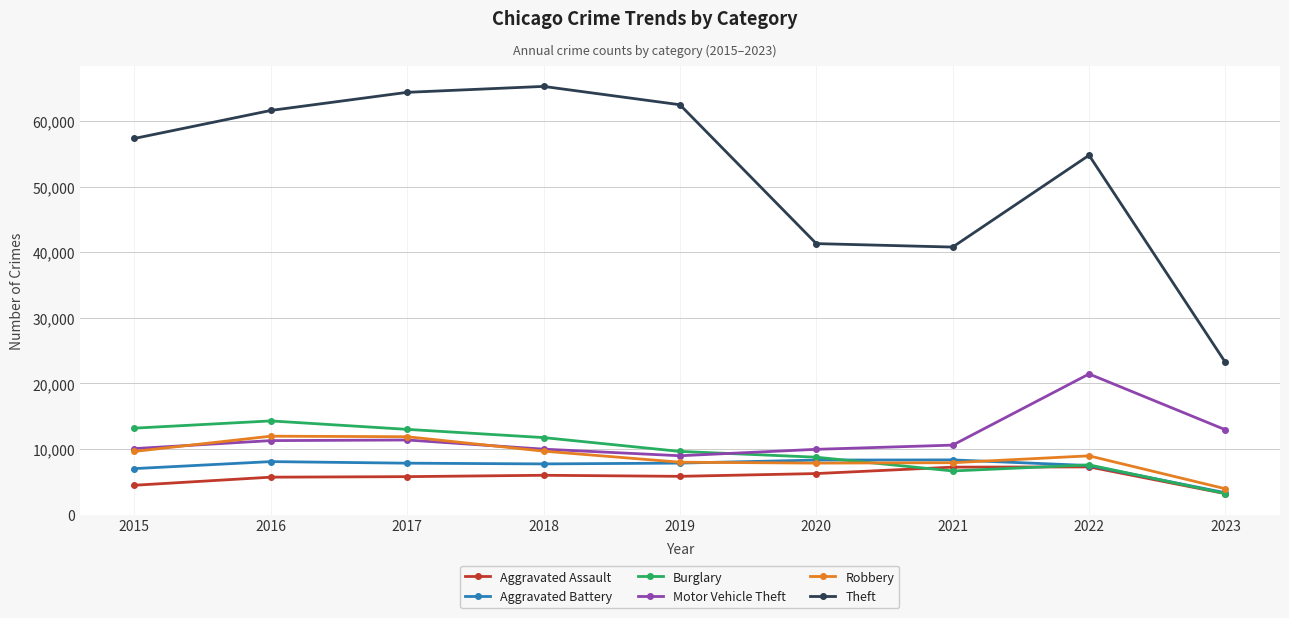

At how many categories does at least one series exceed 61291?

4